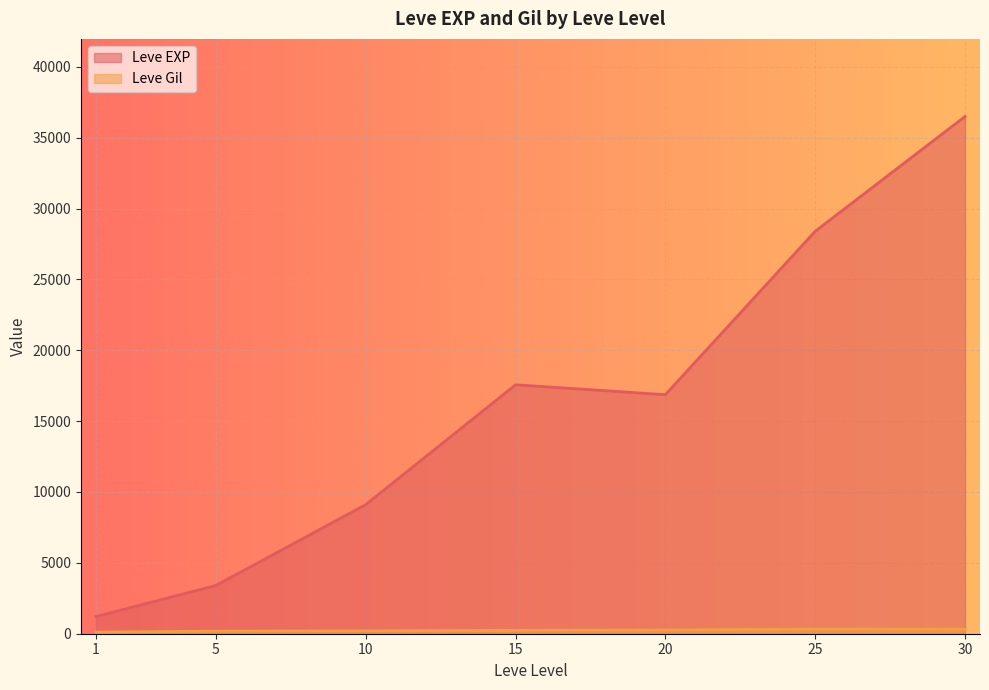

What are all the series names shown in the legend?

Leve EXP, Leve Gil